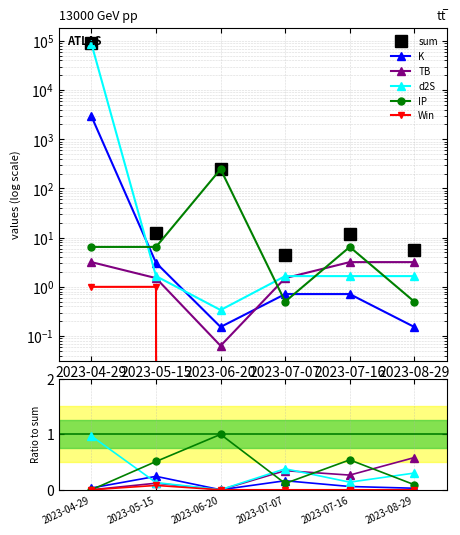

At which label does d2S reach its peak?

2023-04-29